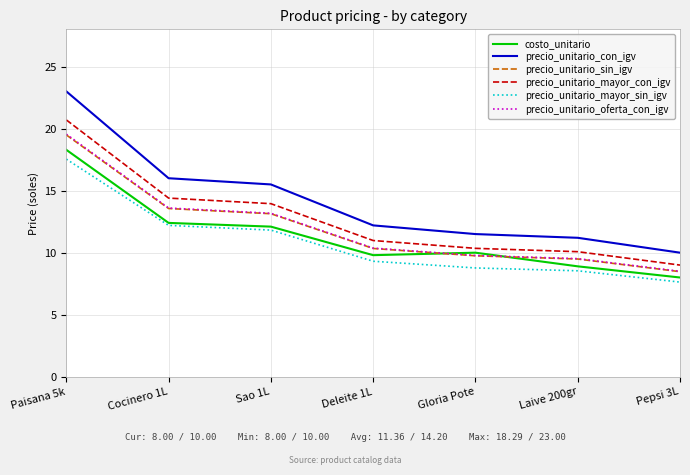

At which category is the sum across all series the highest?

Paisana 5k